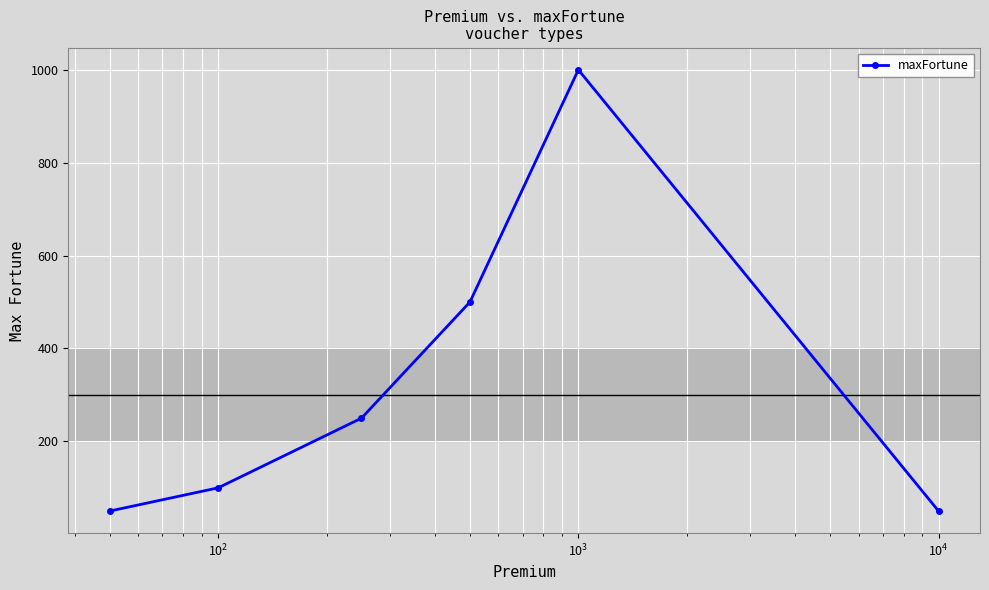

Does the chart display data point markers on the line(s)?

Yes